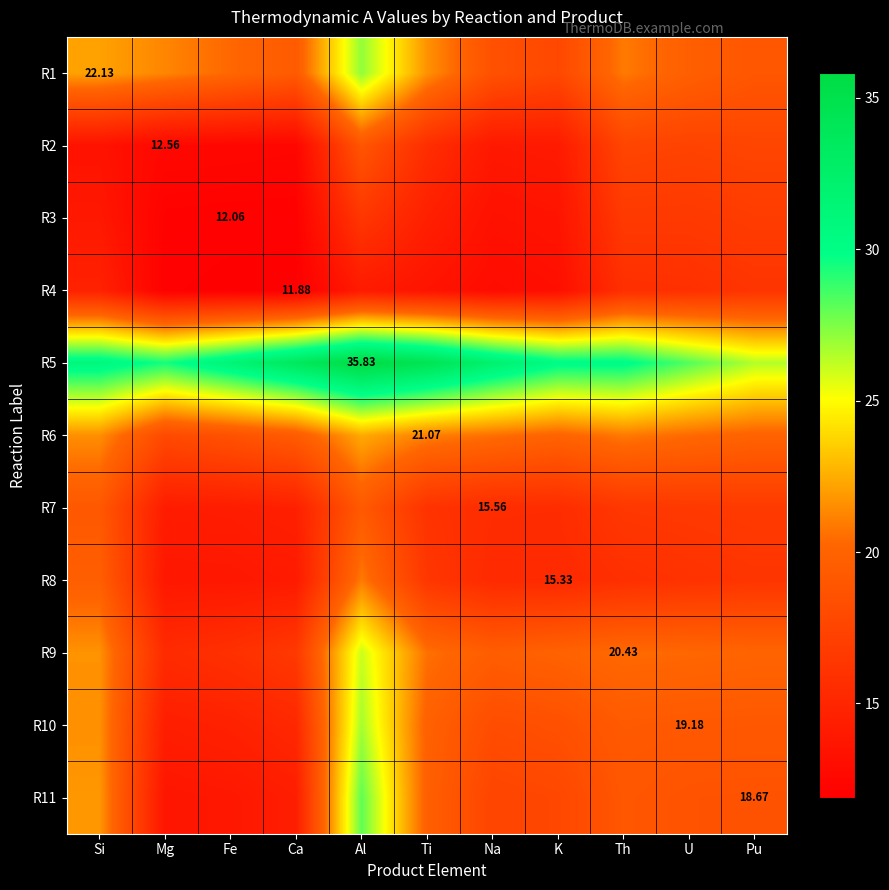

What is the approximate value of R11 at Ti?

19.8